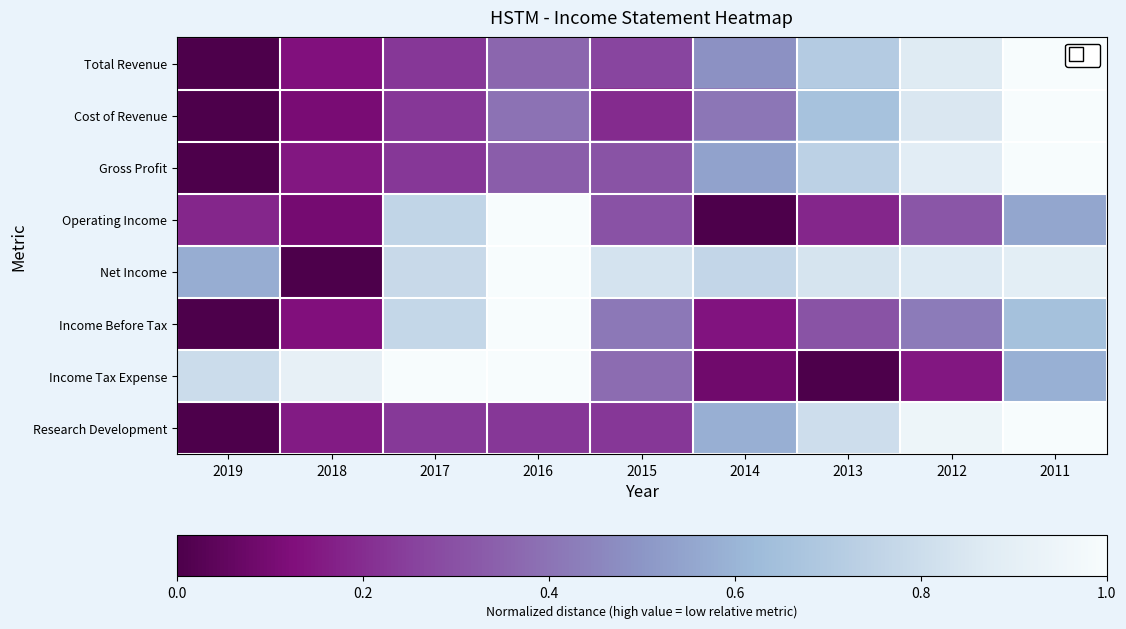

Between 2012 and 2011, which series saw the biggest shift?

Income Tax Expense